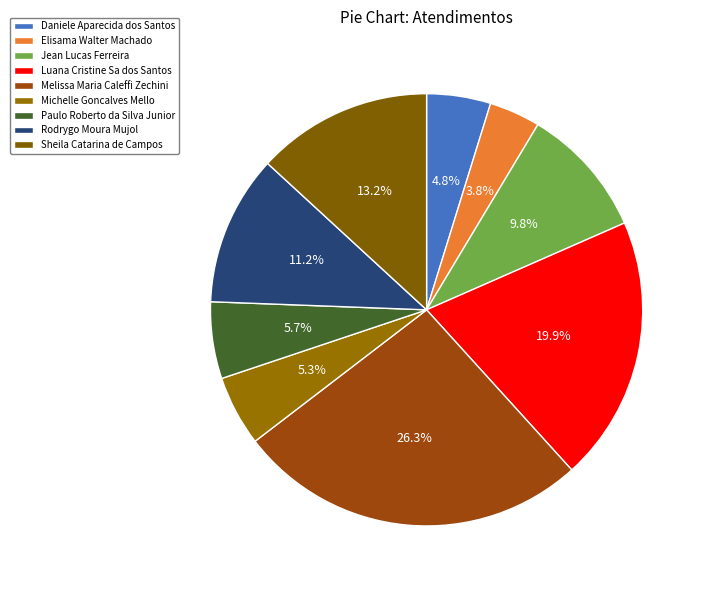

To the nearest percent, what portion does Melissa Maria Caleffi Zechini represent?

26%